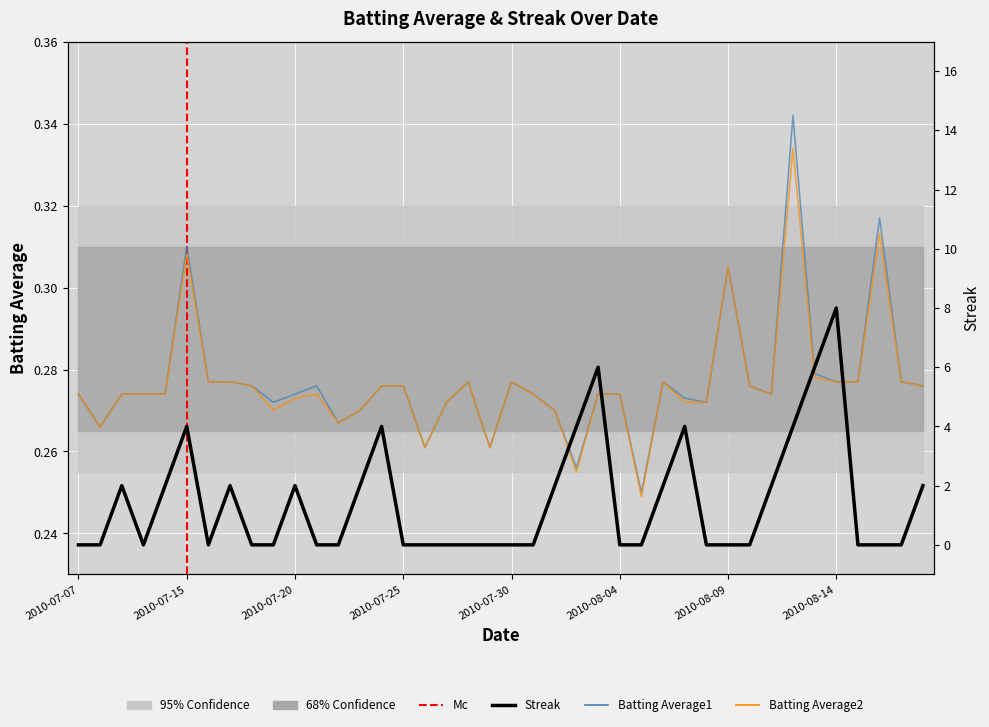

The value of Streak at 2010-08-17 is 3.0. True or false?

False